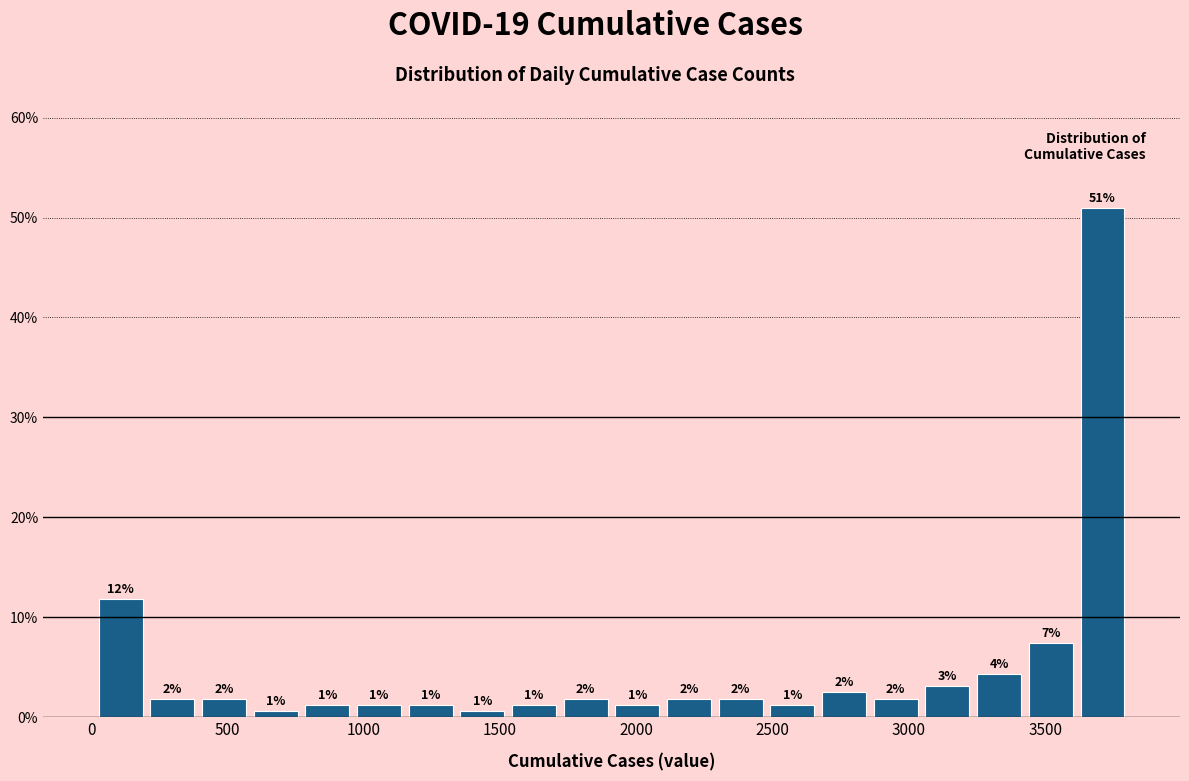

Read against the x-axis, roughly where is the centre of the tallest bar?

3700